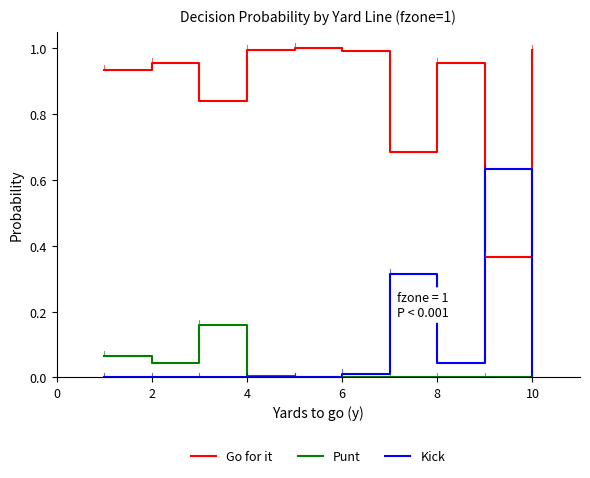

At which category does the chart reach its minimum across all series?

8